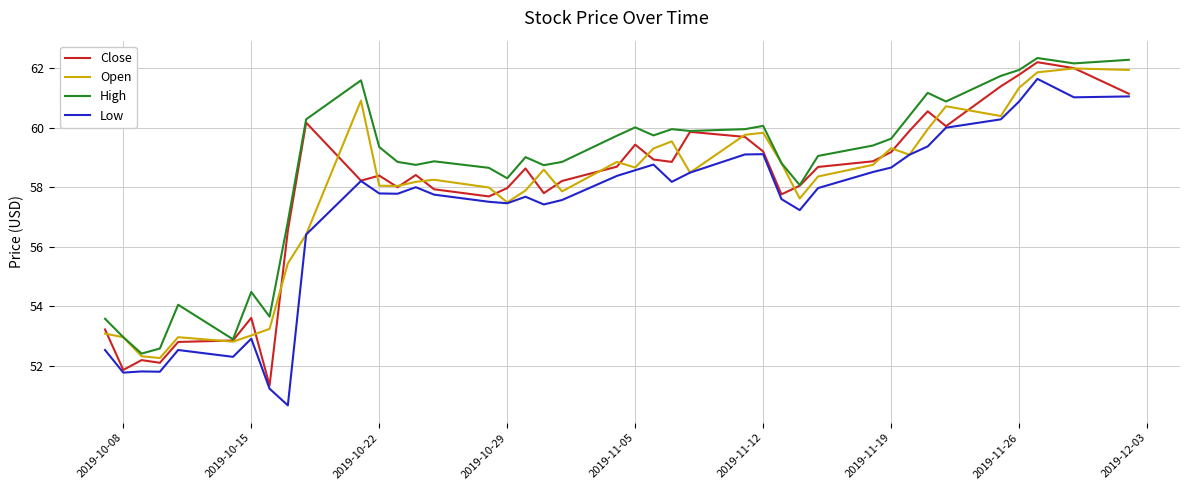

Which series ends up on top after the final intersection of Open and Close?

Open